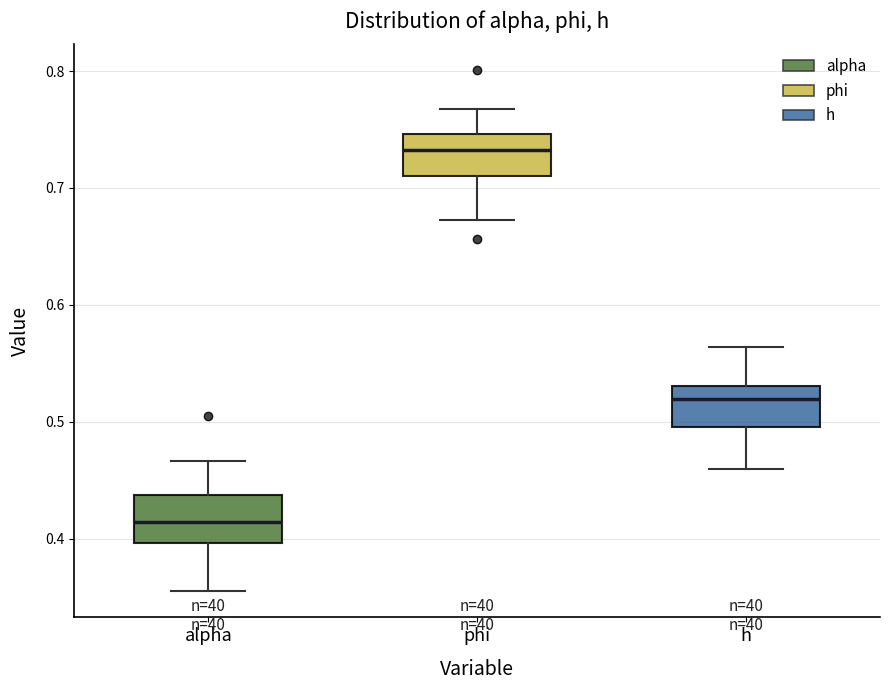

Where does the lower whisker of the box for alpha end on the y-axis? The values are not printed on the chart, so give them approximately, as read against the axis.

0.35